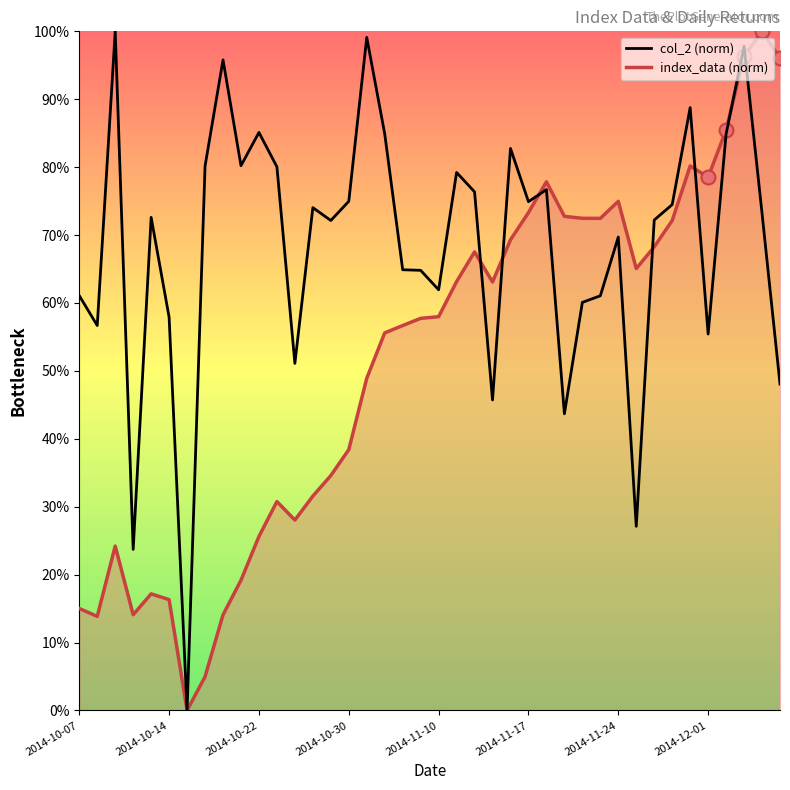

What is the maximum value shown in the chart?

100.0